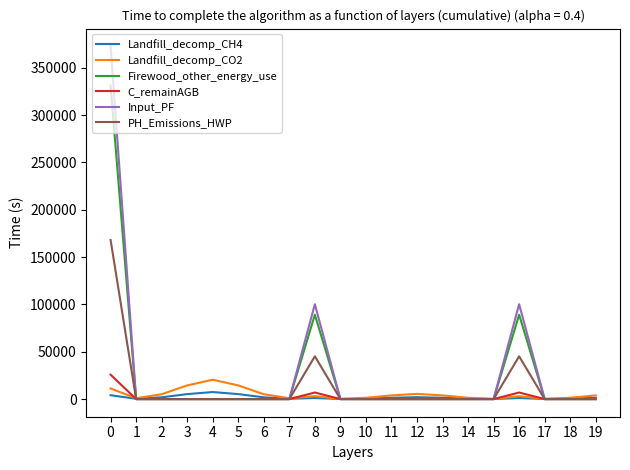

What is the greatest value displayed?

372844.0